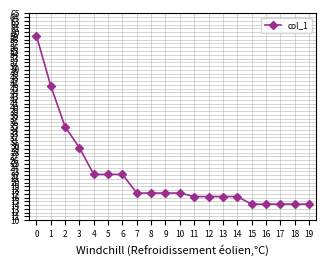

The chart shows a value of 15.2 at 2. True or false?

False